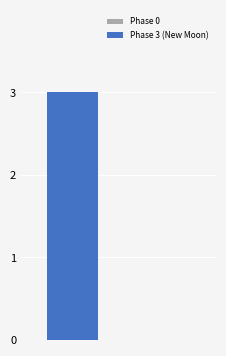

What is the sum of all values?

3